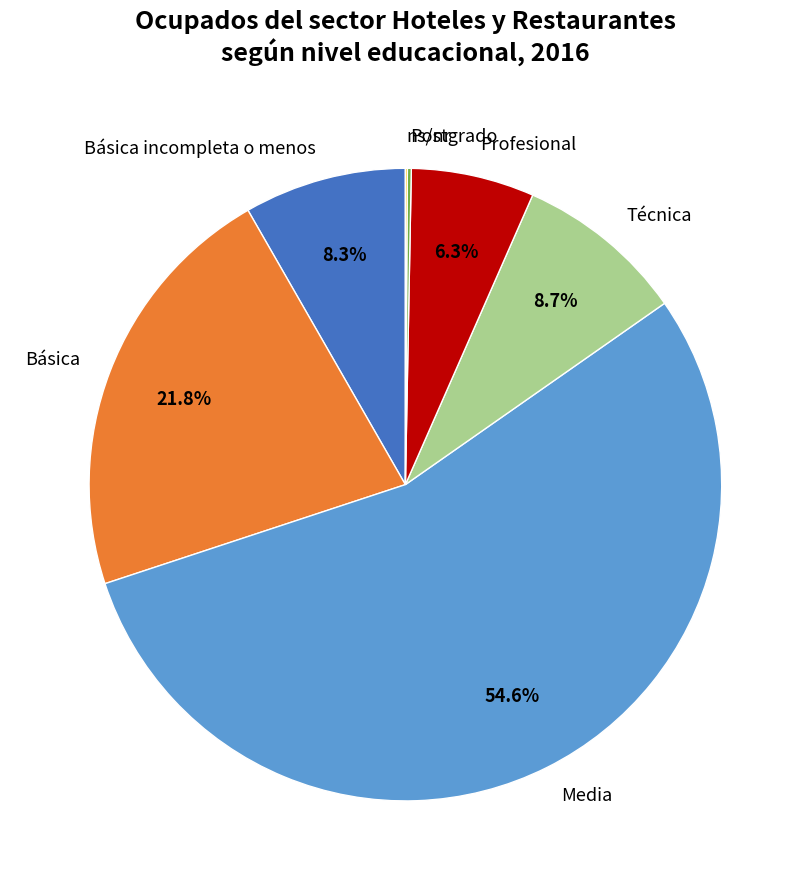

Which category has the biggest portion of the pie?

Media